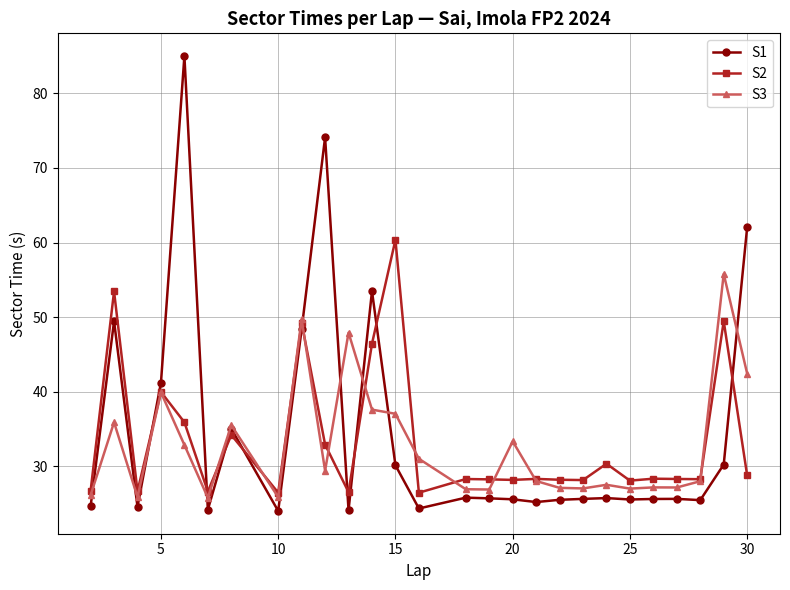

What is the average value of the S2 series?

33.5